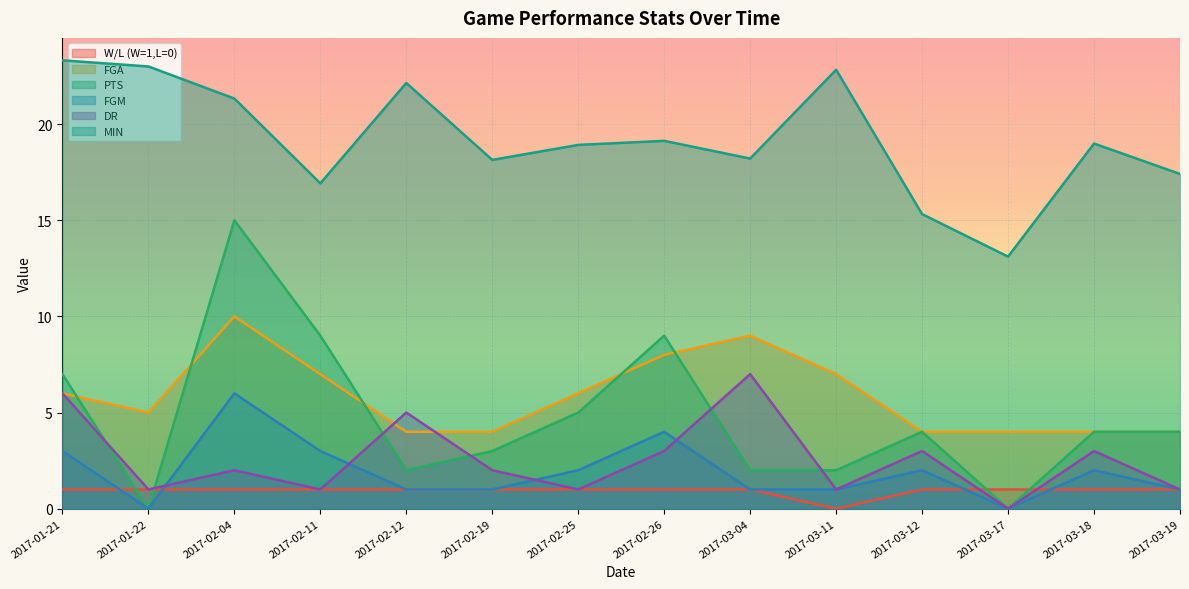

Where is the first local maximum for MIN?

2017-02-12